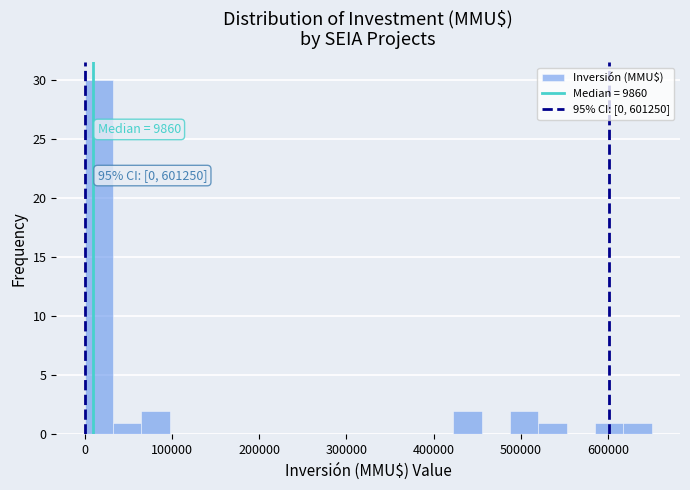

Around what value on the x-axis is the tallest bar? Give the approximate position of its centre, as read against the axis.

20000